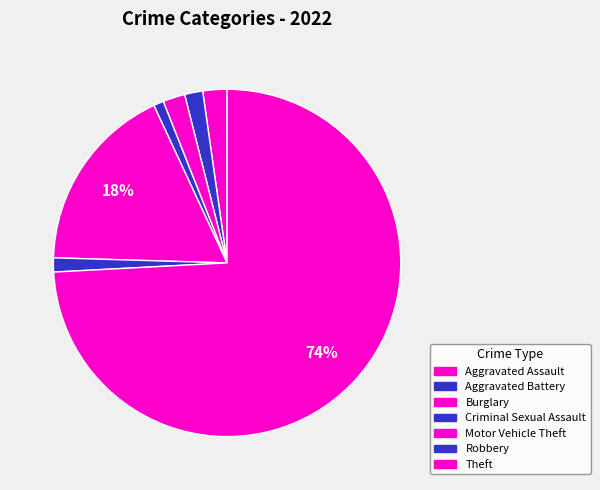

Does Aggravated Assault account for over 50% of the chart?

No